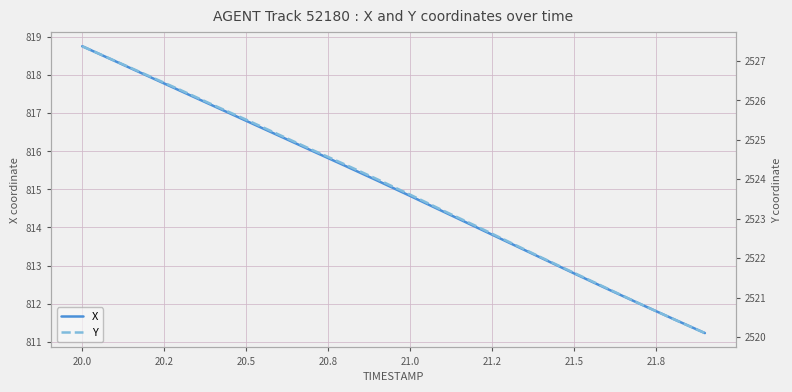

At which label does X reach its peak?

20.0